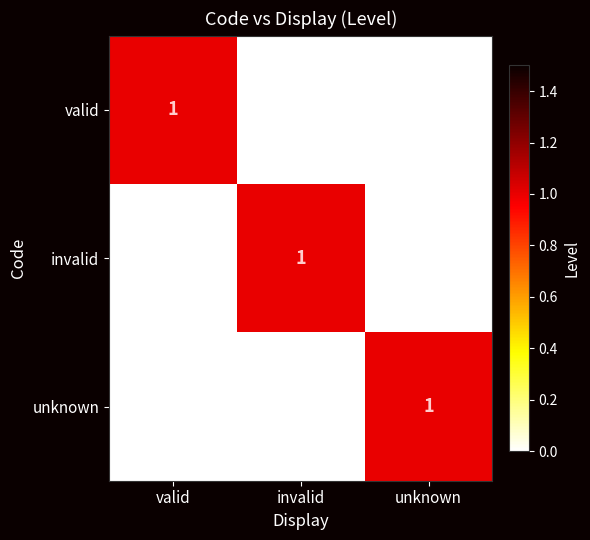

Count the number of categories in the chart.

3